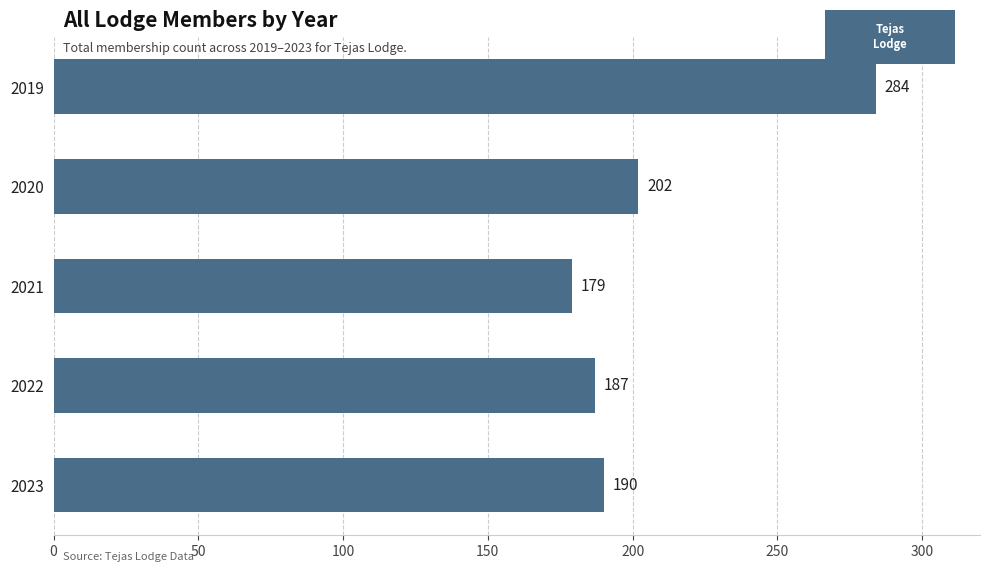

Reading top to bottom, extract all data points from this chart.

284	202	179	187	190